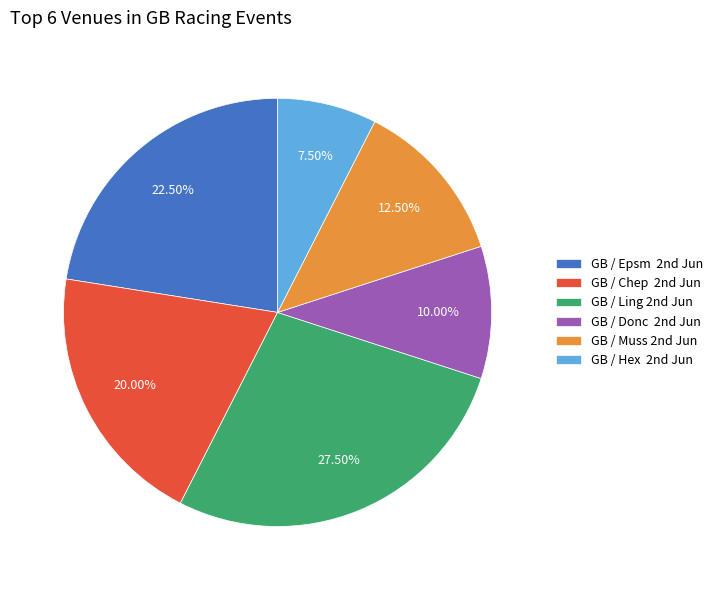

Rank the categories by value from highest to lowest.

GB / Ling 2nd Jun, GB / Epsm 2nd Jun, GB / Chep 2nd Jun, GB / Muss 2nd Jun, GB / Donc 2nd Jun, GB / Hex 2nd Jun